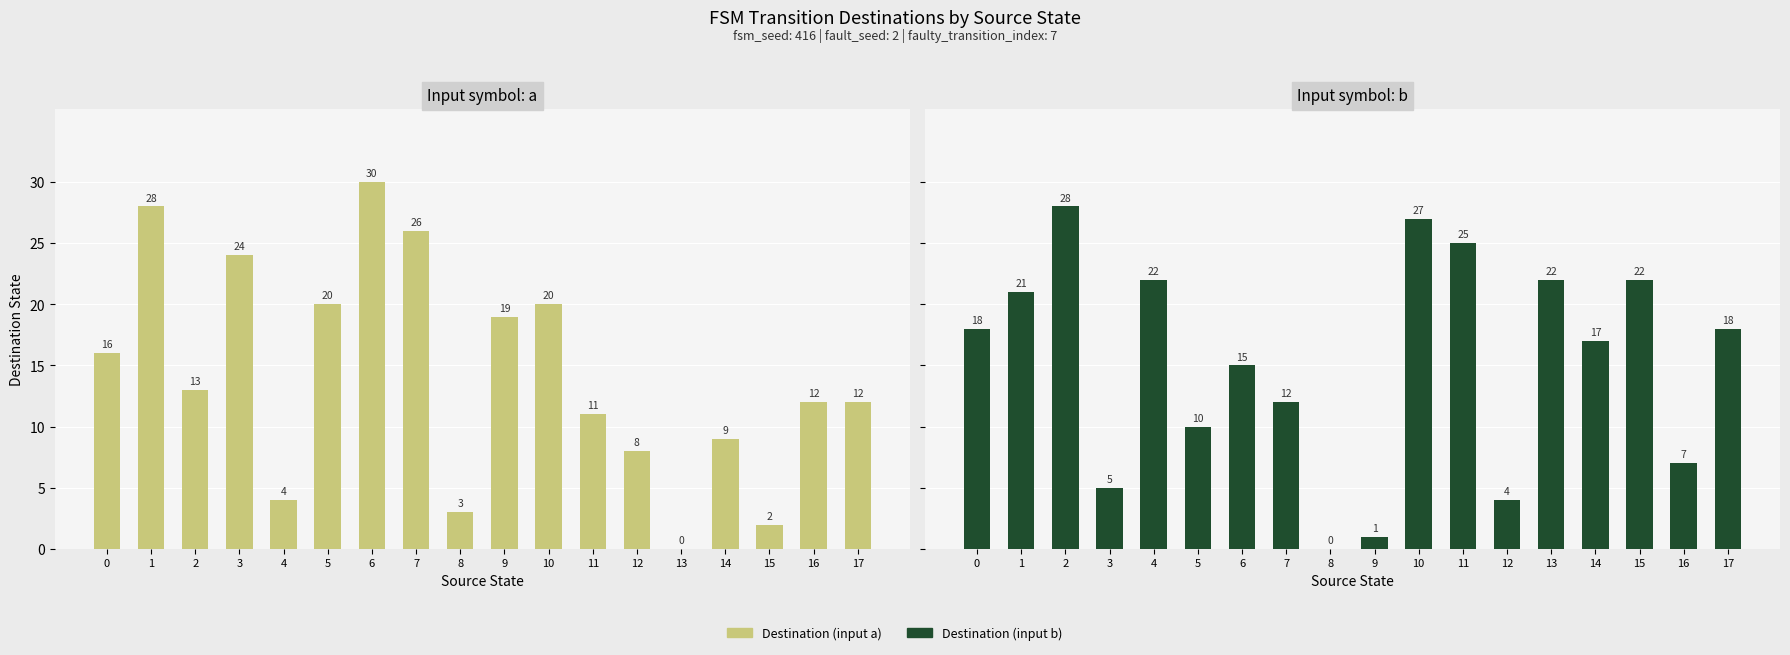

Count the number of categories in the chart.

18